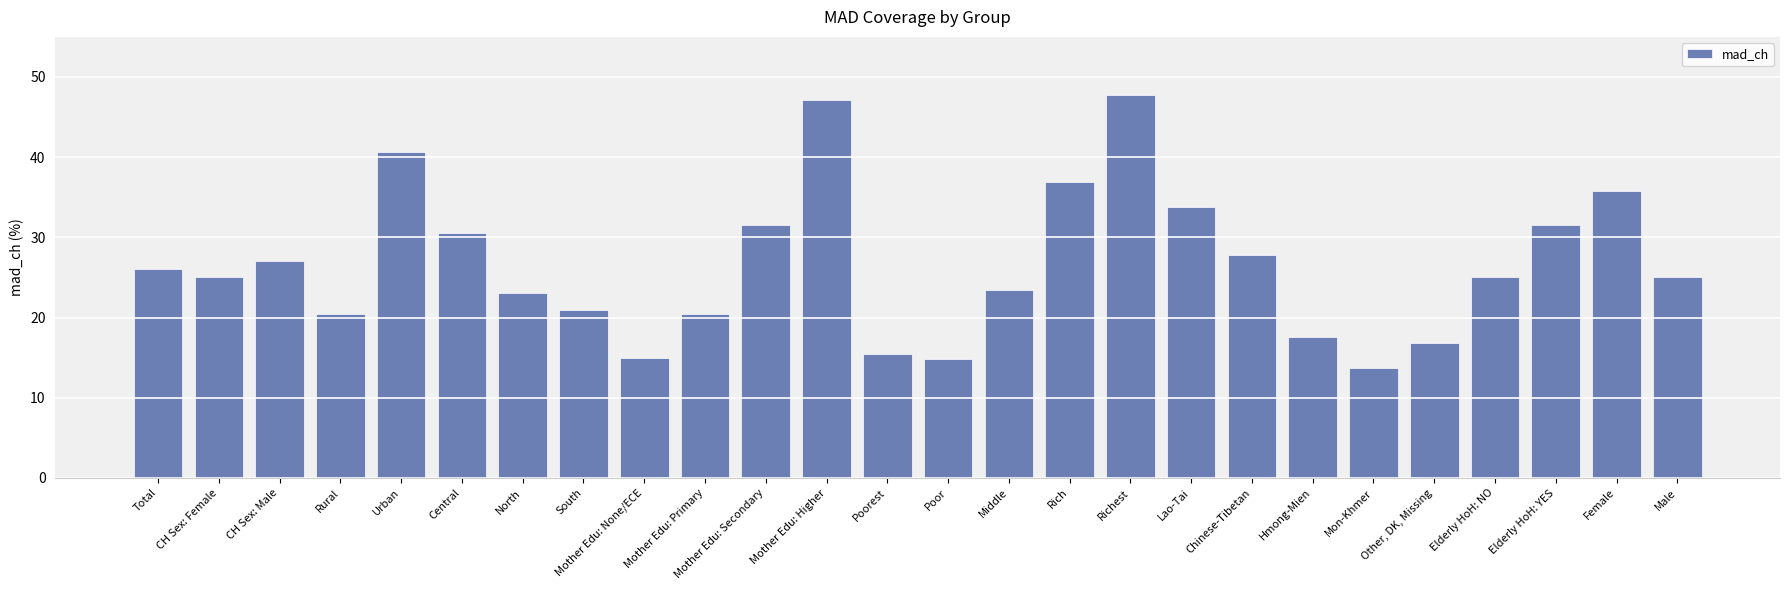

What is the average value?

26.7